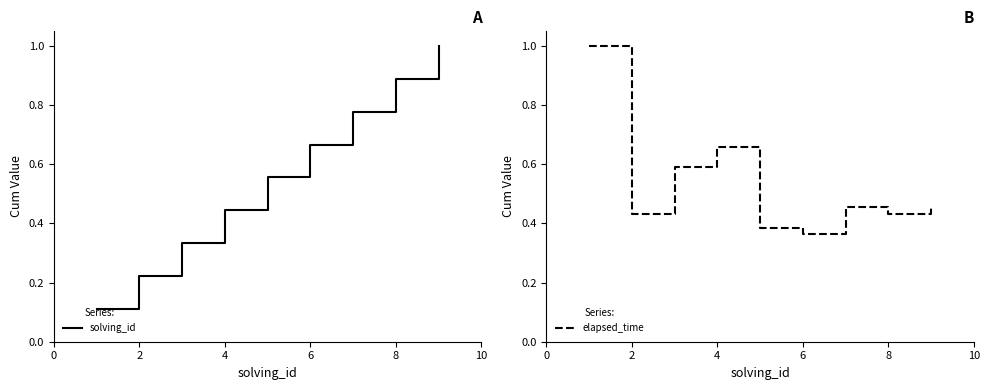

What is the highest value of the elapsed_time series?

1.0